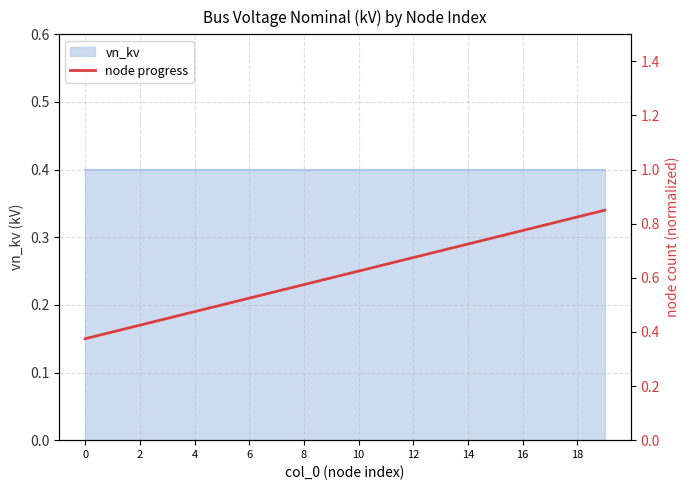

Between 13 and 17, which is larger?

17